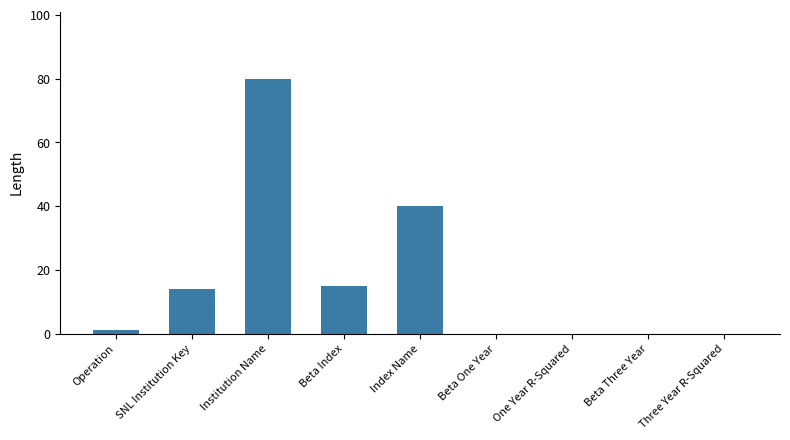

Is it true that the value at Operation is 1?

True